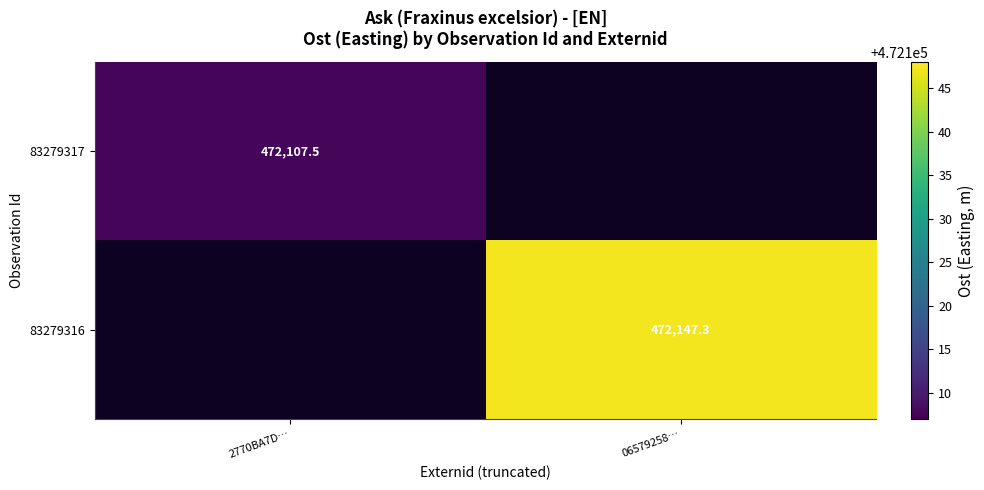

At which label does 83279316 first exceed 472147?

06579258…